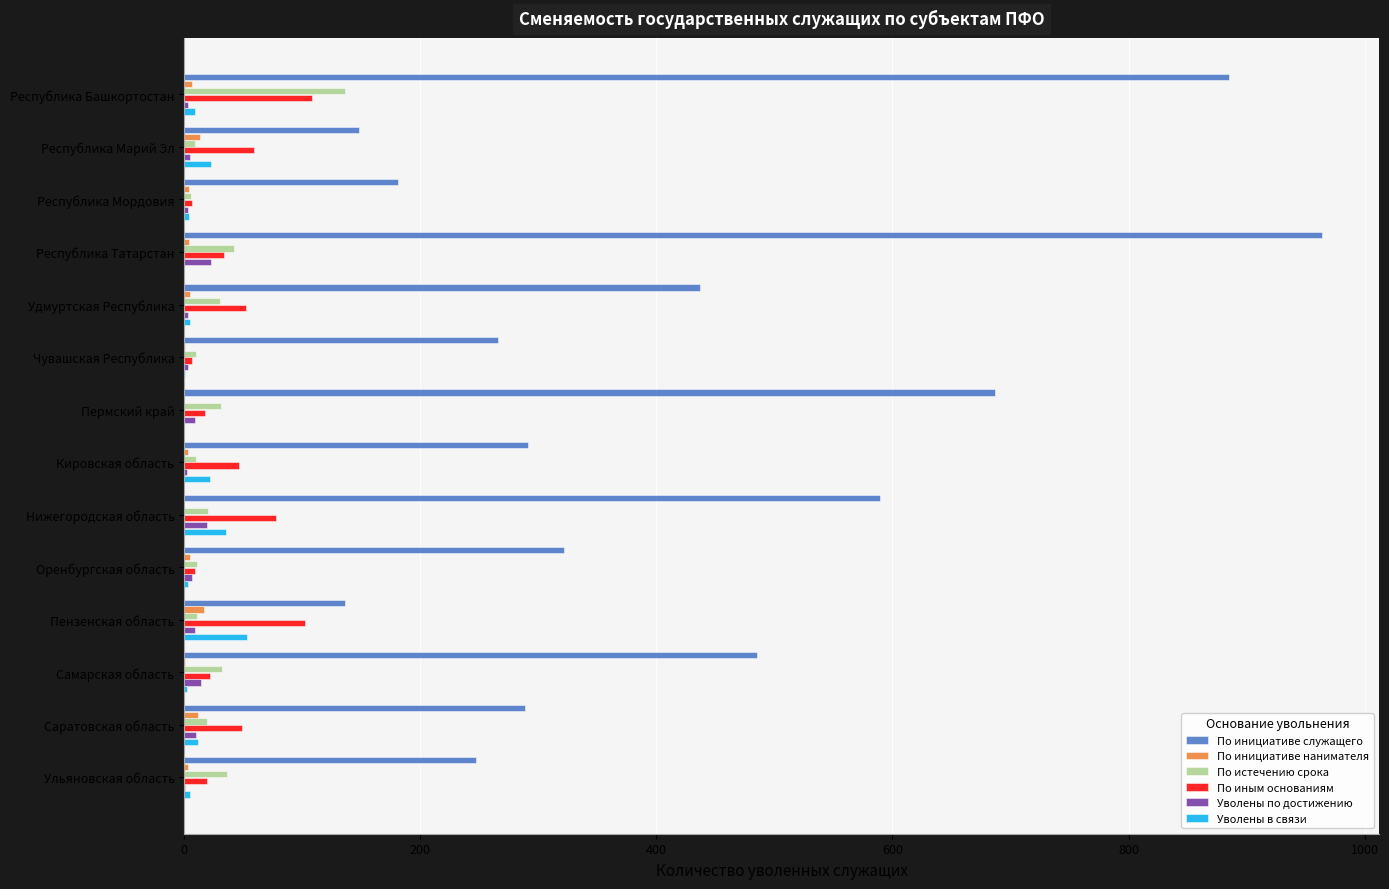

What is the greatest value displayed?

964